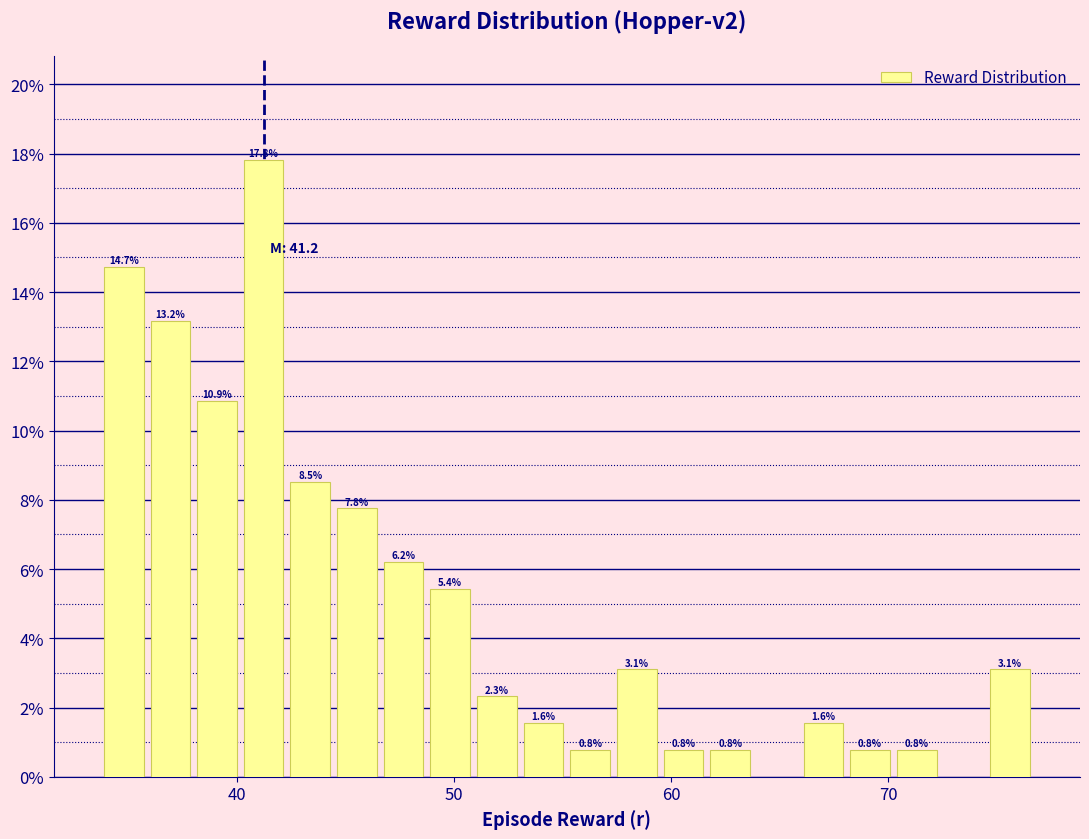

Around what value on the x-axis is the tallest bar? Give the approximate position of its centre, as read against the axis.

41